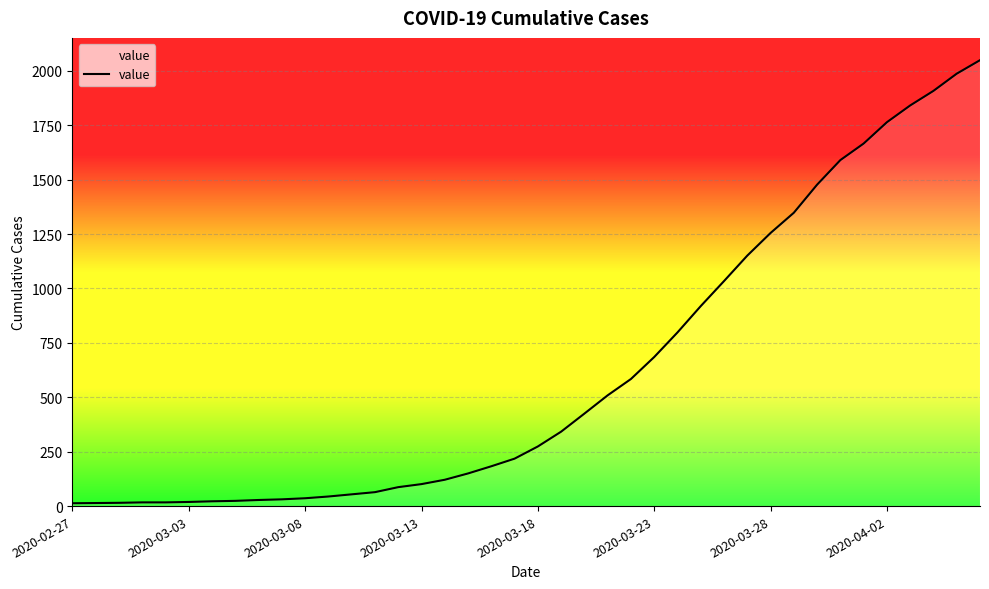

Where is the data nearest to the value 1031?

28